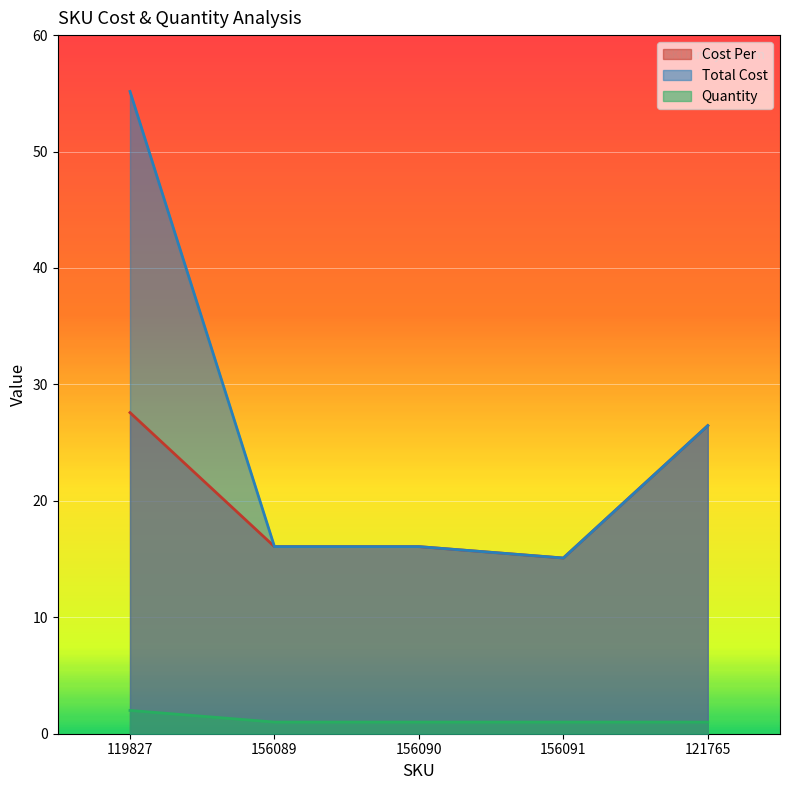

Which label corresponds to the smallest value in the chart?

156089